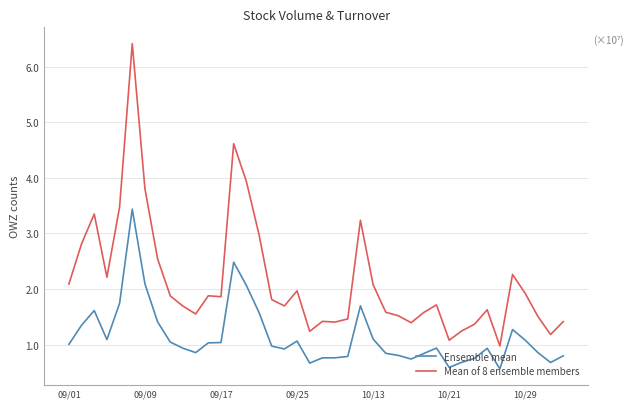

Rank the series by their average value, from lowest to highest.

Ensemble mean, Mean of 8 ensemble members